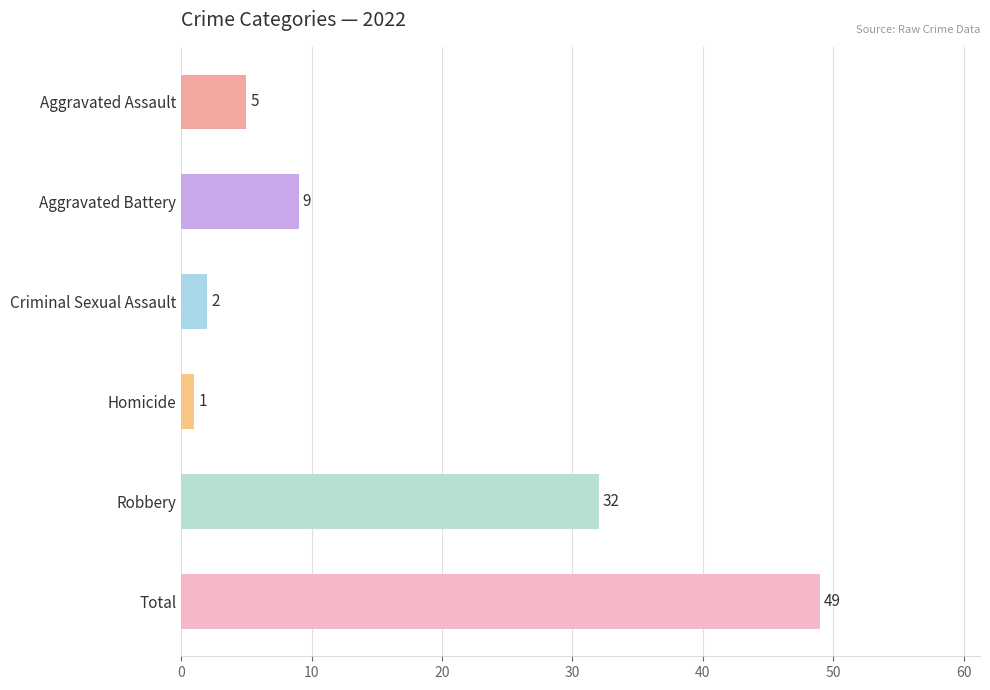

True or false: the data shows 1 at Homicide.

True